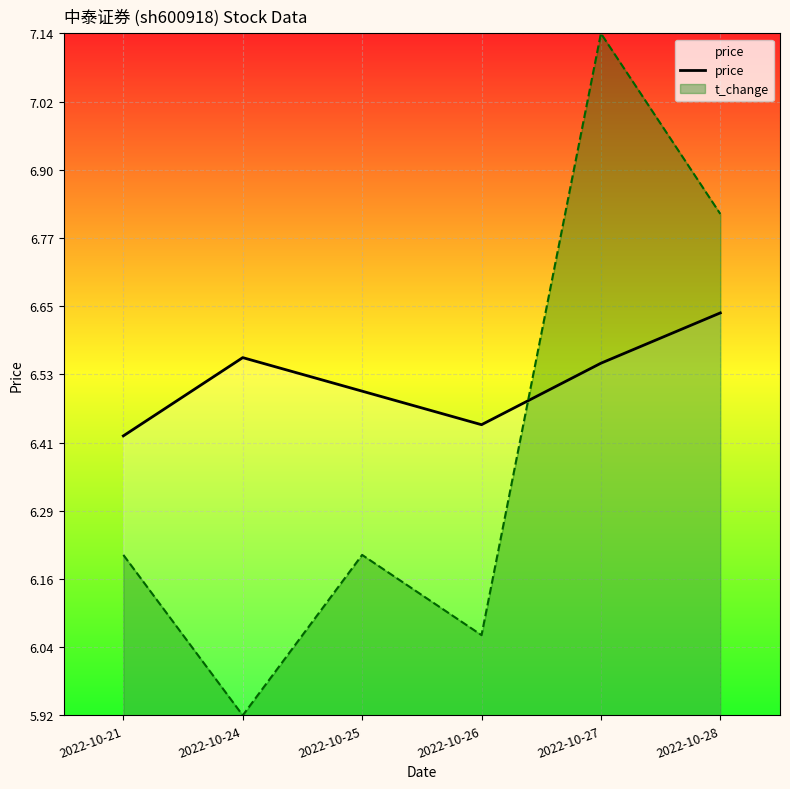

The value at 2022-10-27 is 6.5. True or false?

True